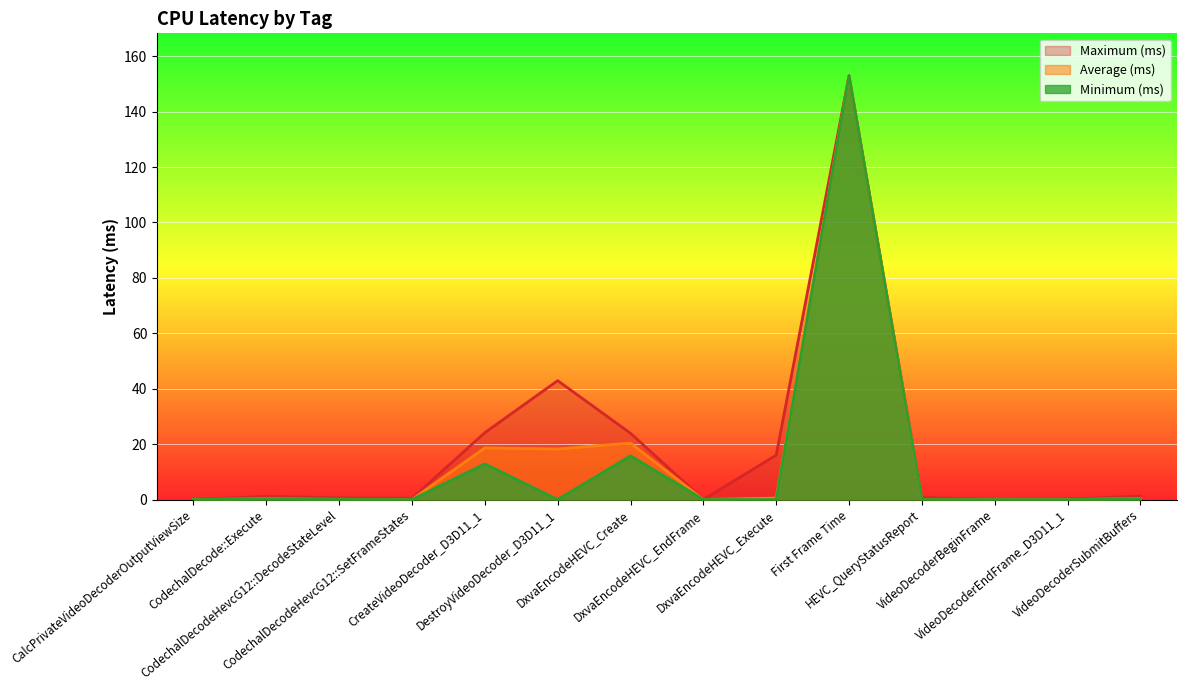

At which category does Maximum (ms) reach its first local valley?

CodechalDecodeHevcG12::SetFrameStates